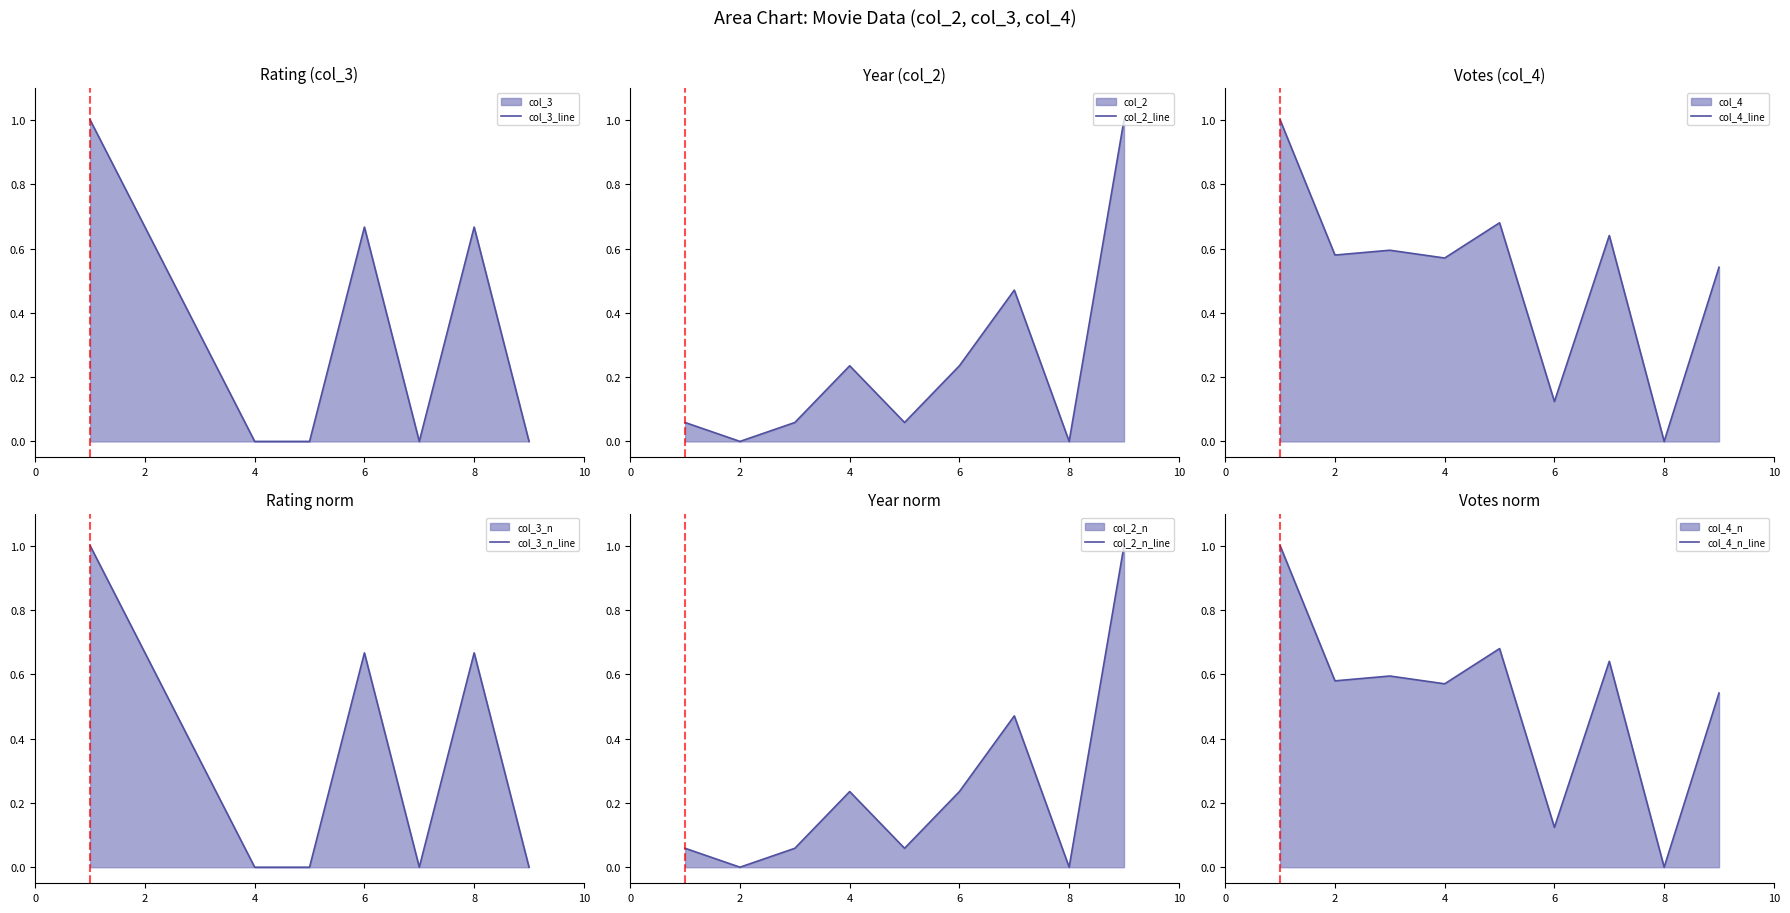

Is the value of col_4_line at 6 greater than the value of col_2_line at 8?

Yes